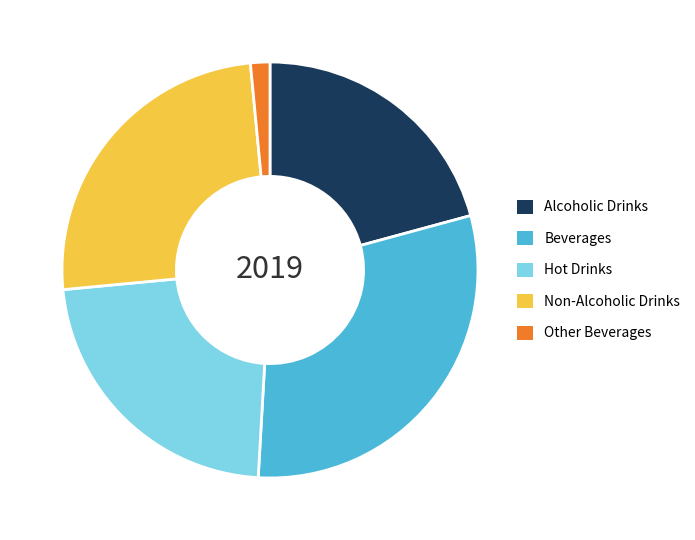

Combined, do Hot Drinks and Other Beverages account for over 50%?

No